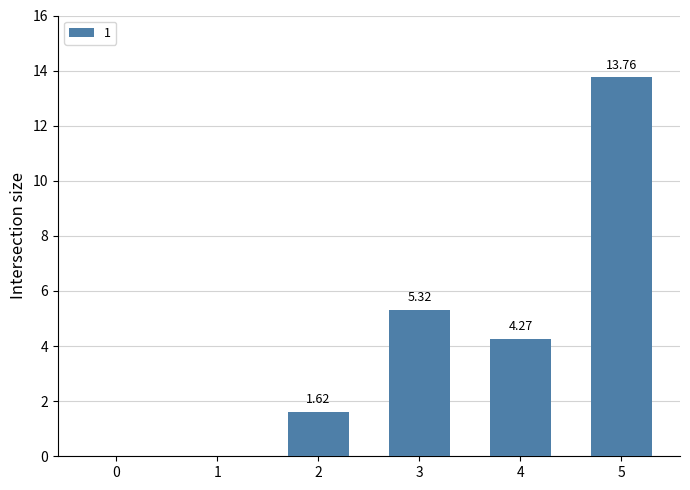

What is the sum of the values at 5 and 2?

15.4